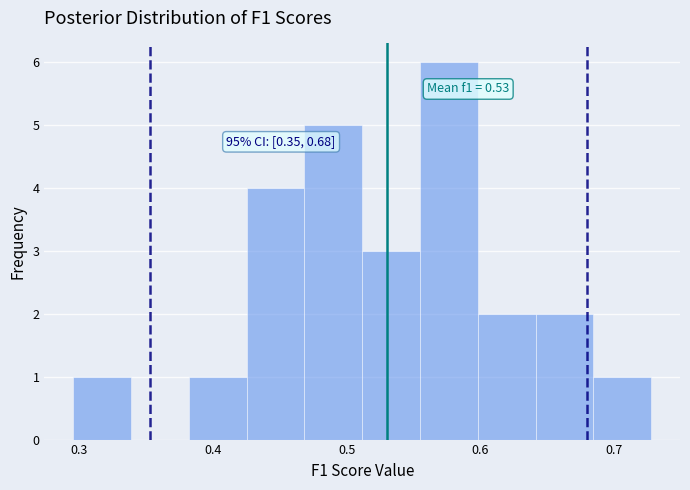

Over which range of the x-axis is the bar tallest?

0.55 to 0.60